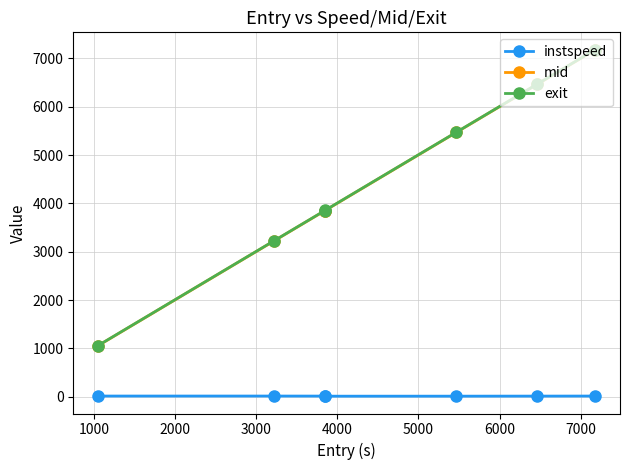

True or false: instspeed and exit cross at least once.

False